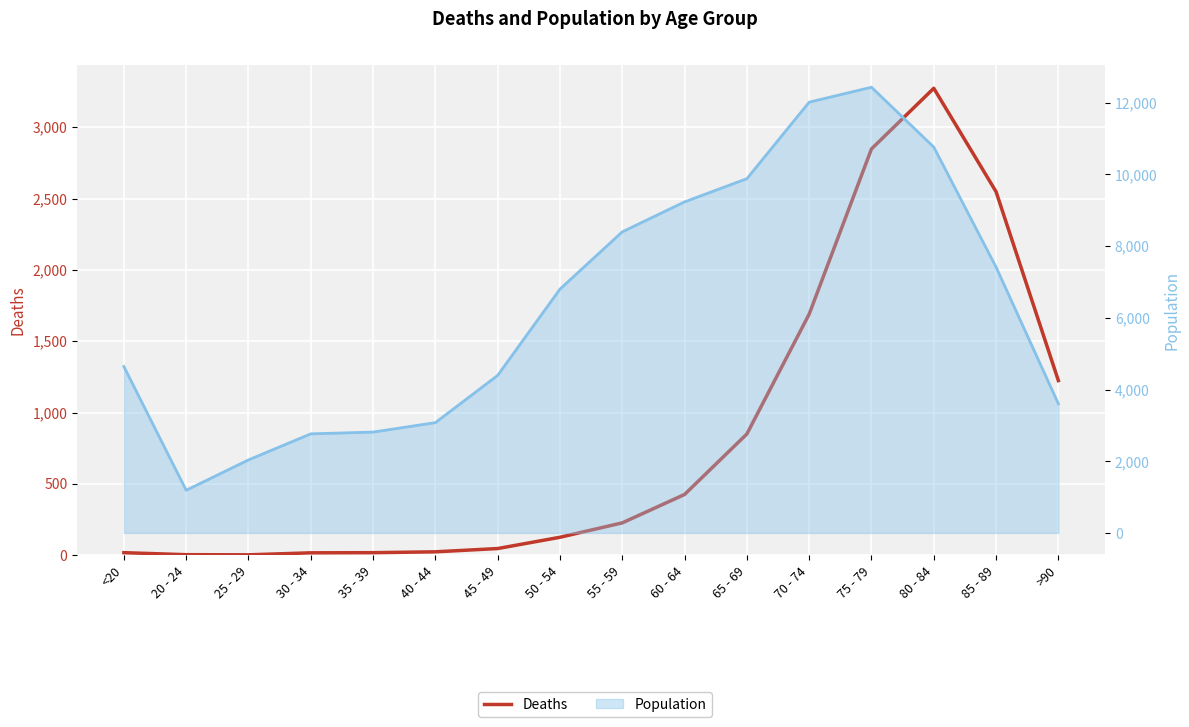

True or false: Deaths and Population cross at least once.

False